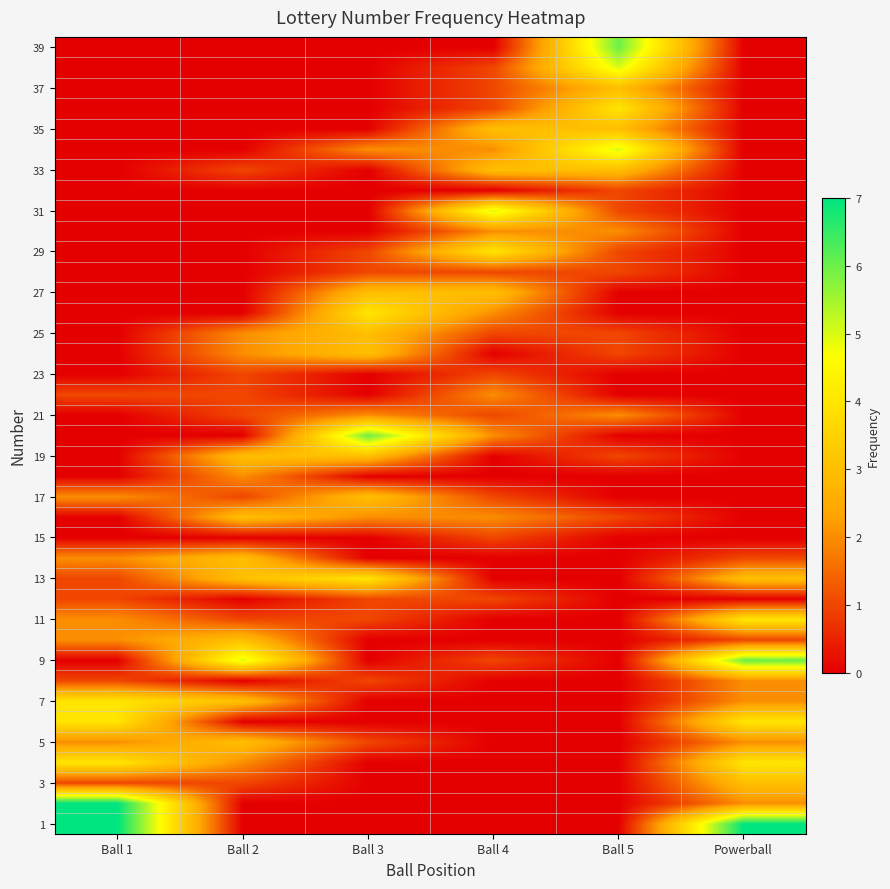

Which has a higher value, Ball 2 or Ball 4?

Ball 2